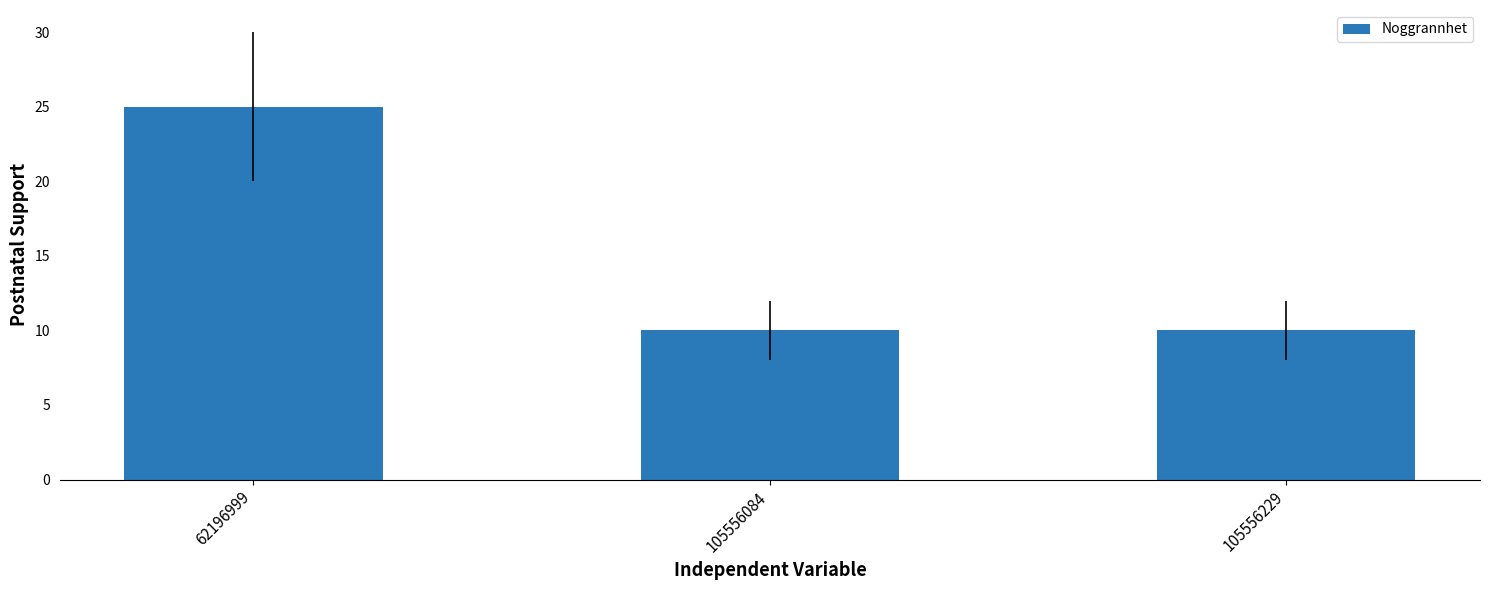

Is it true that the value at 62196999 is 8?

False